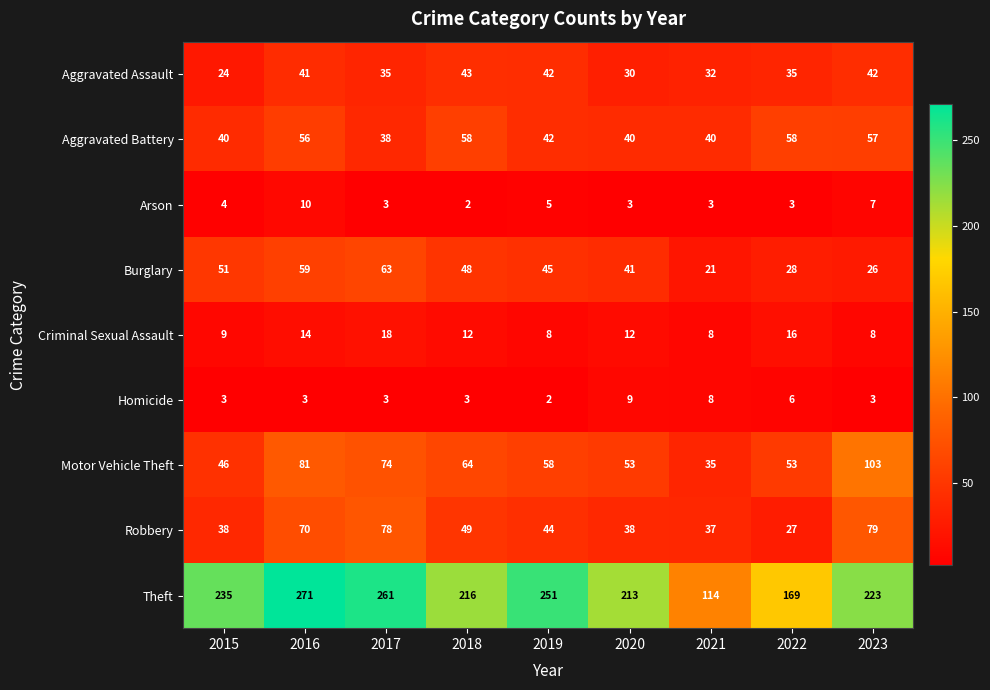

Is it true that Homicide equals 5 at 2015?

False